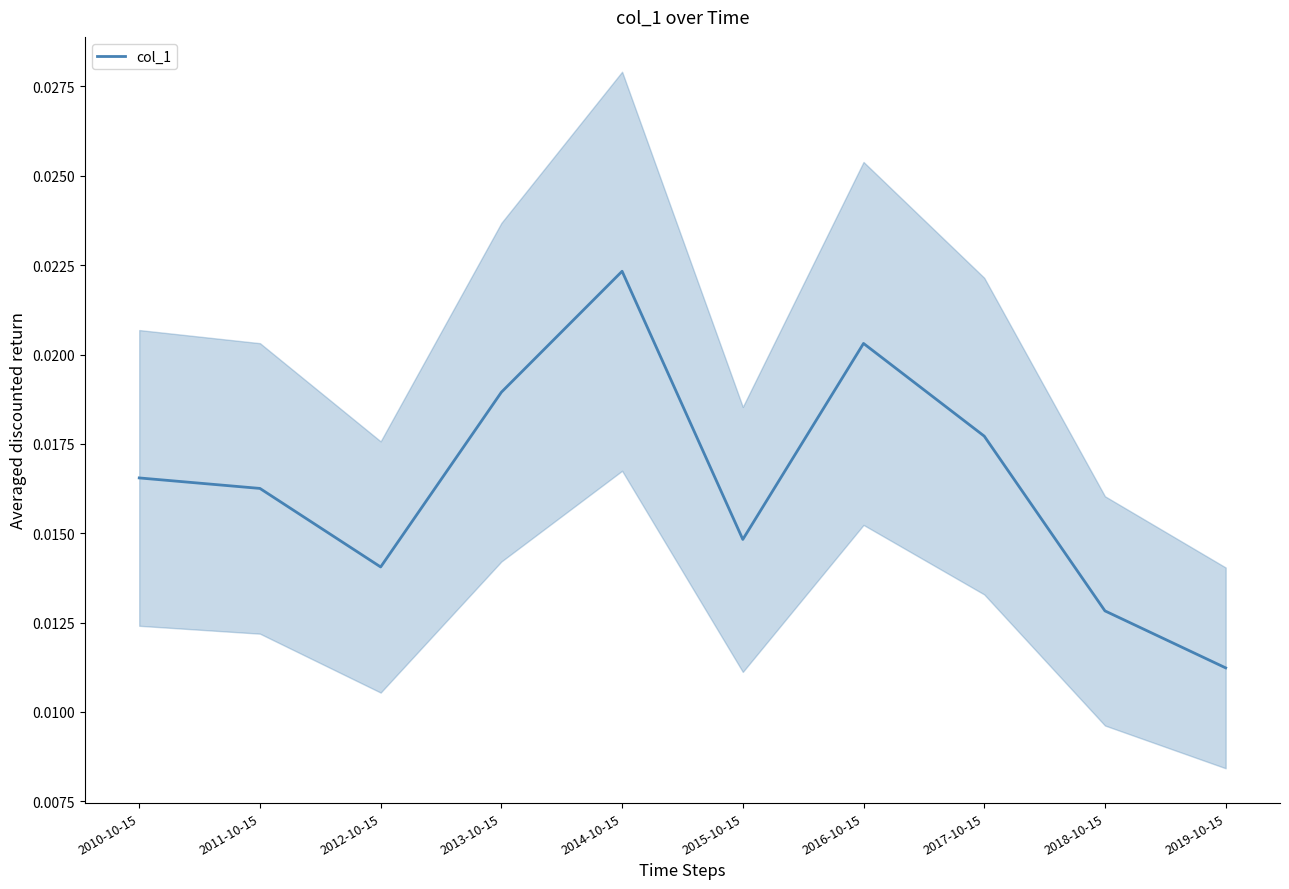

Between 2012-10-15 and 2018-10-15, which is larger?

2012-10-15